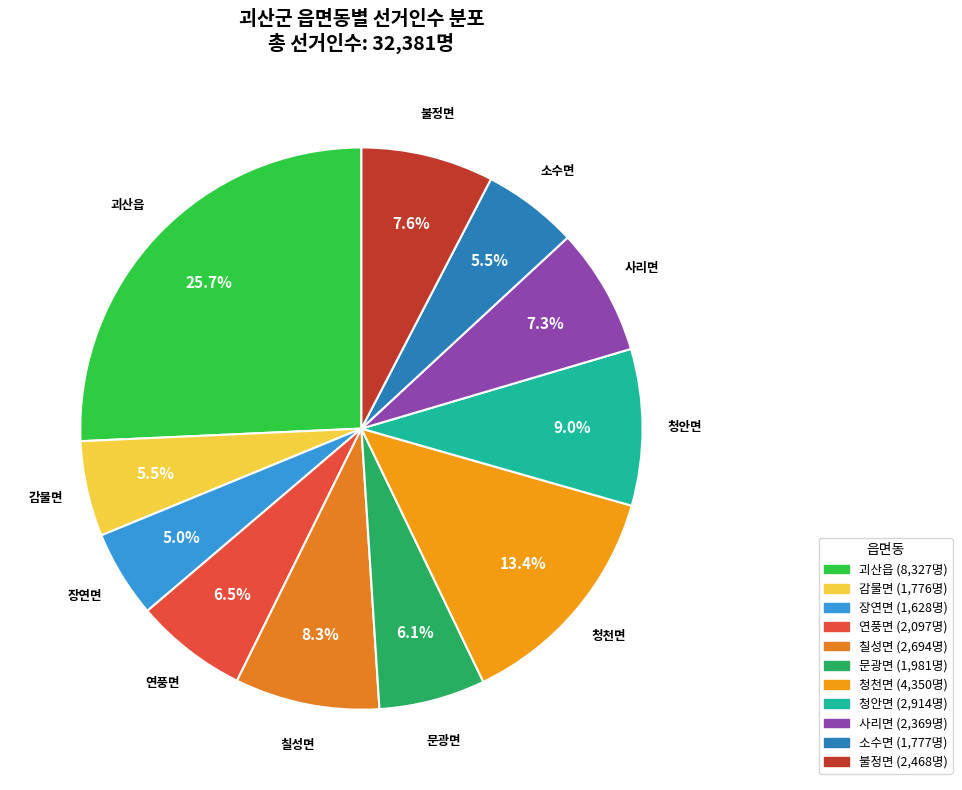

What percentage do 연풍면 and 청천면 together represent?

19.9%